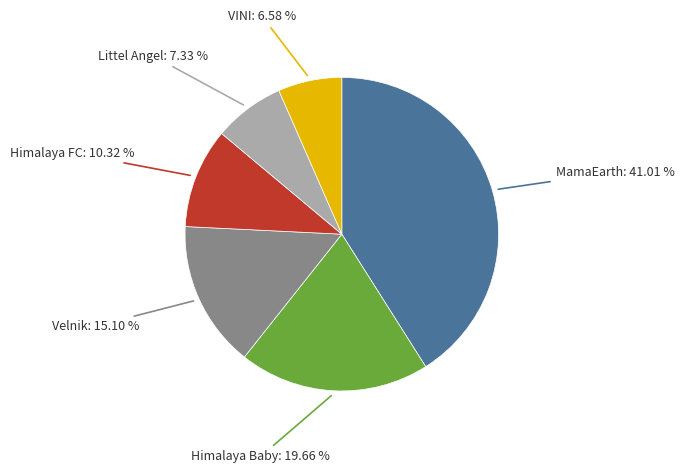

Does any single category account for the majority?

No